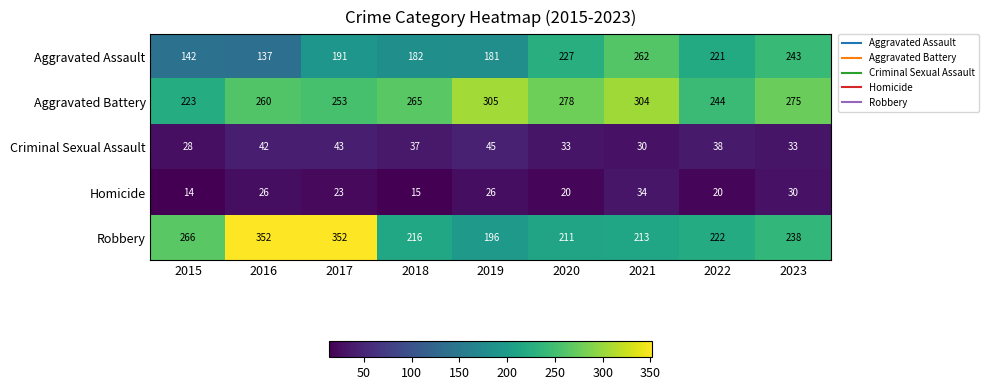

What is the maximum value shown in the chart?

352